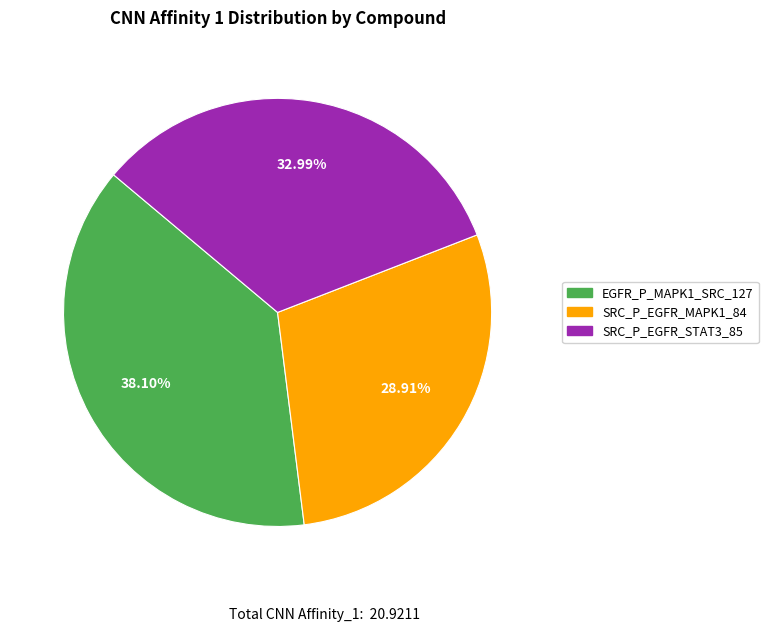

To the nearest percent, what is the difference between the EGFR_P_MAPK1_SRC_127 and SRC_P_EGFR_STAT3_85 slice percentages?

5%